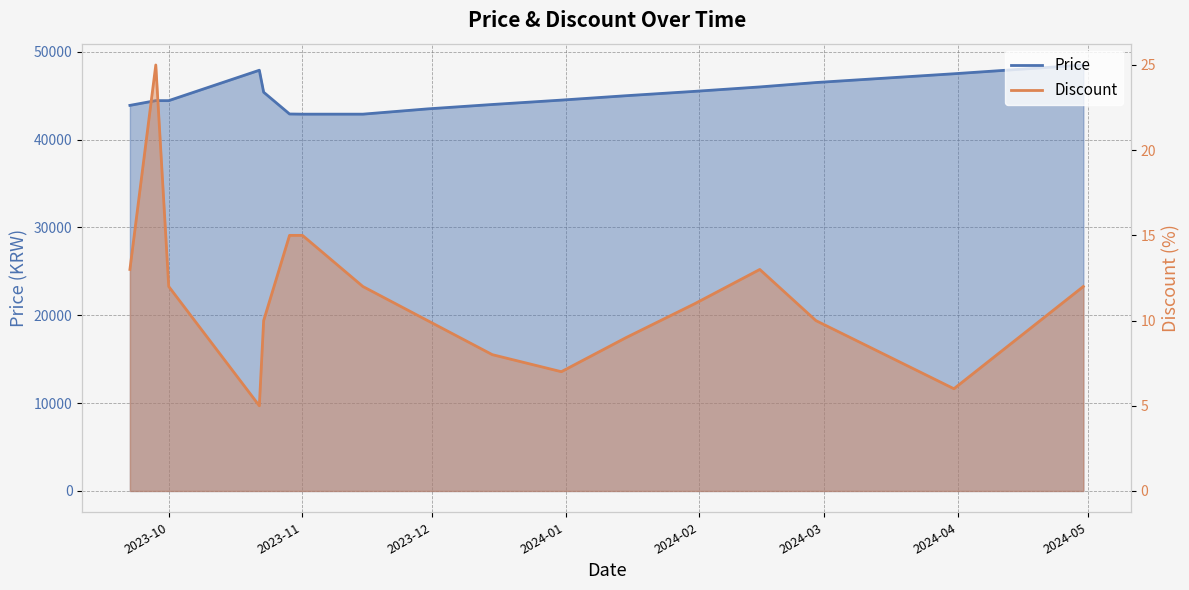

At which label does Price reach its minimum?

2023-11